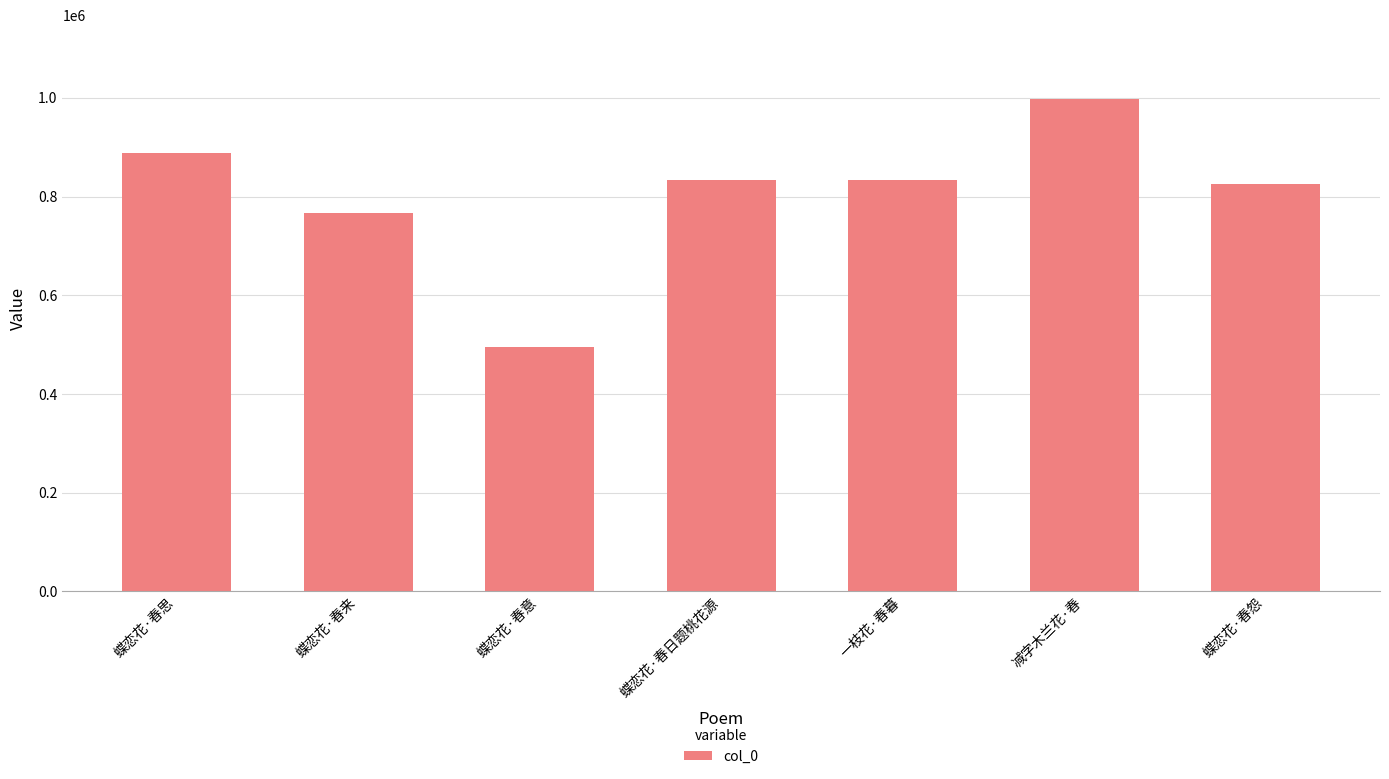

What is the change in value from 蝶恋花·春意 to 蝶恋花·春日题桃花源?

+338416